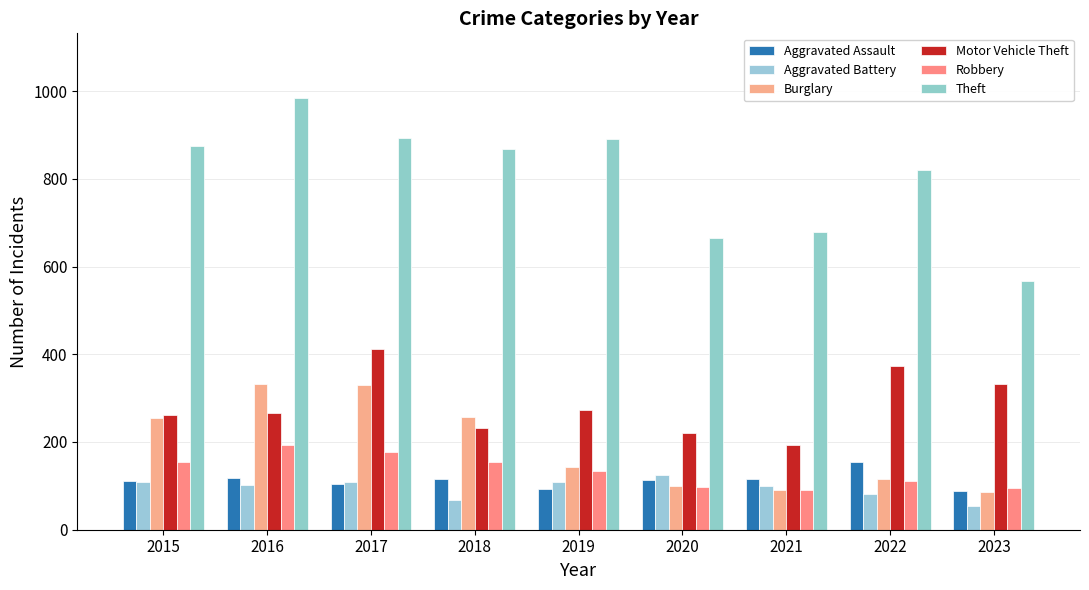

How many bars are there in each group?

6